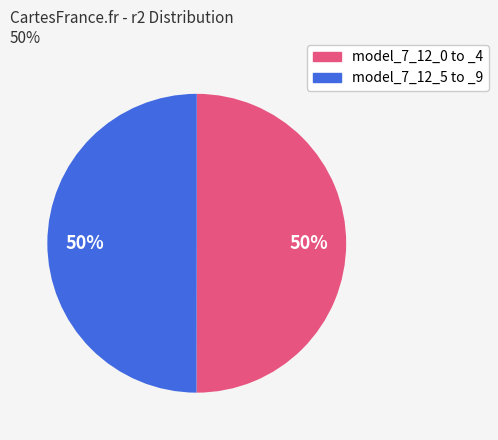

What percentage is the model_7_12_0 to _4 slice, to the nearest percent?

50%